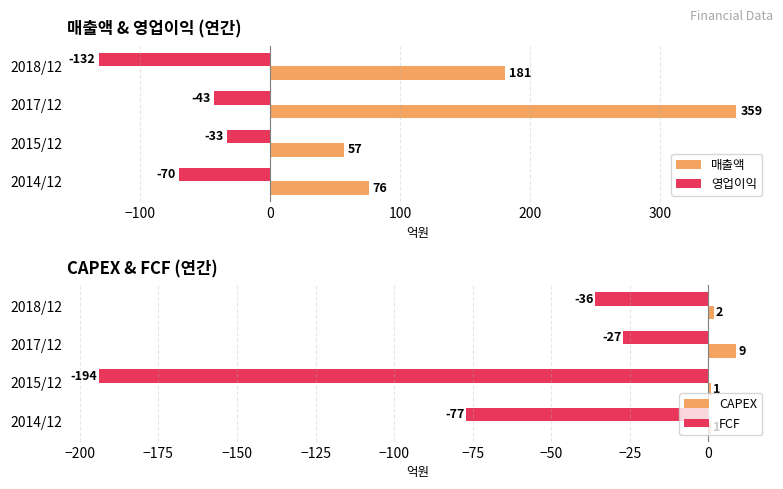

At which label does 영업이익 reach its minimum?

2018/12